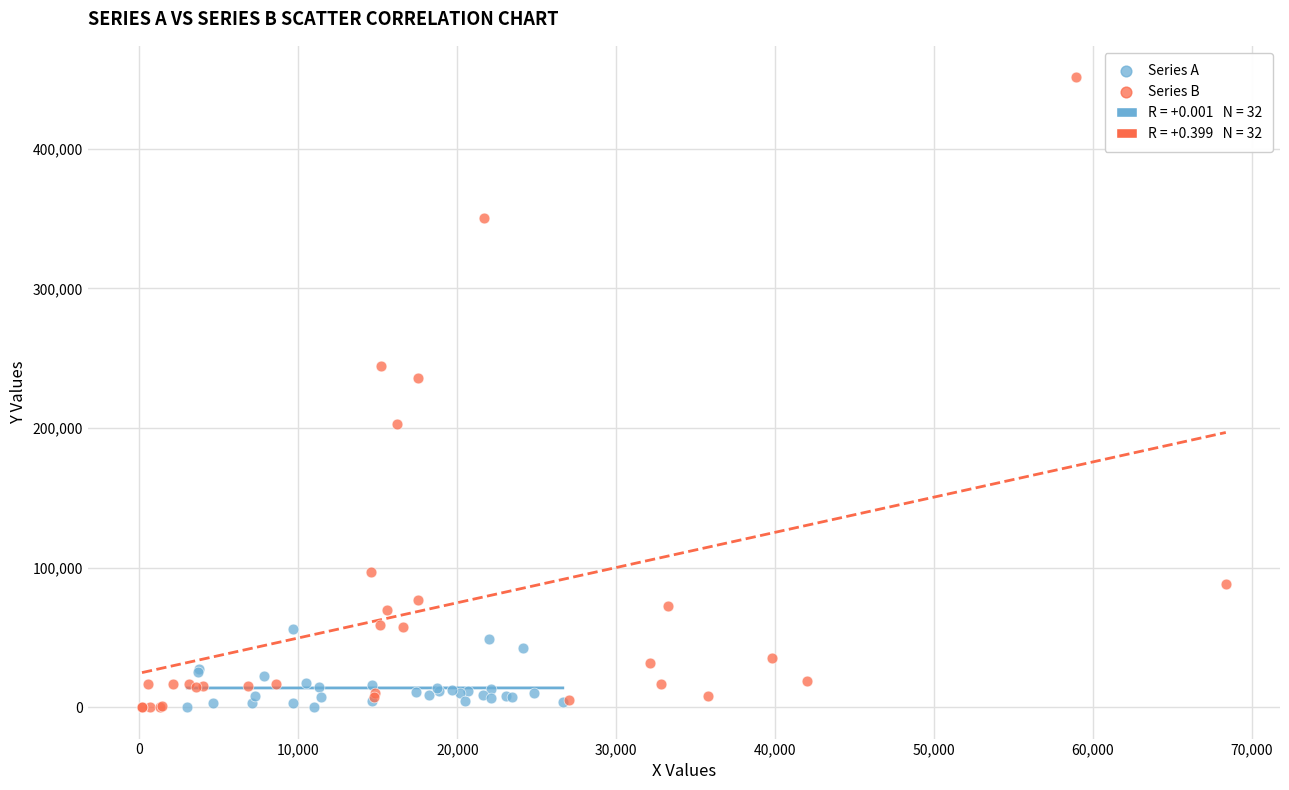

Which series has the largest Y range (max minus min)?

Series B